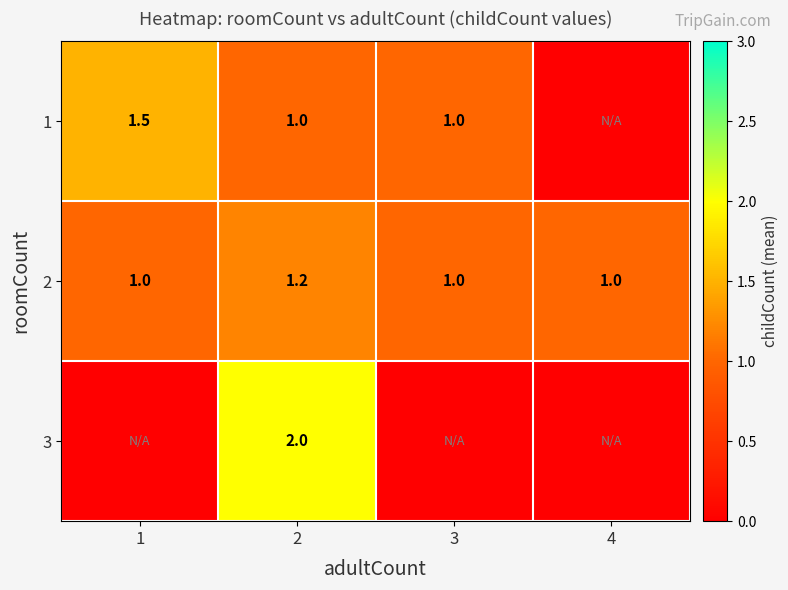

What is the spread (max minus min) of values at 2?

1.0